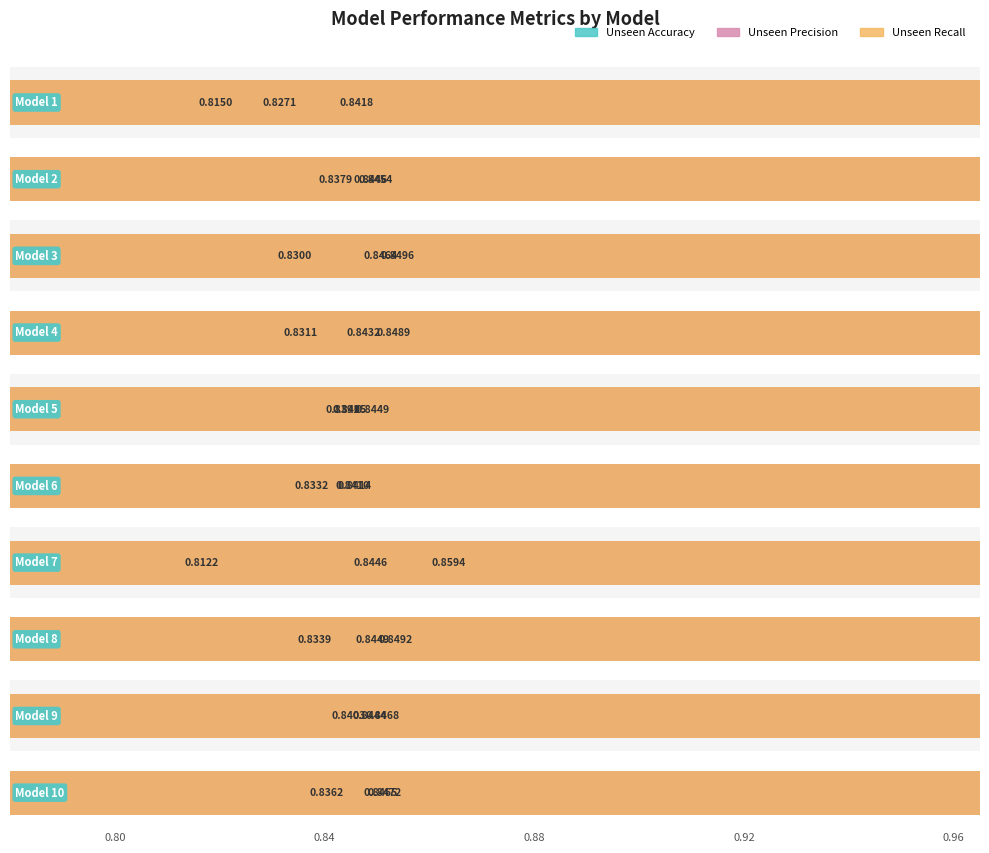

What is the sum of the Unseen Accuracy values at Model 5 and Model 6?

1.7